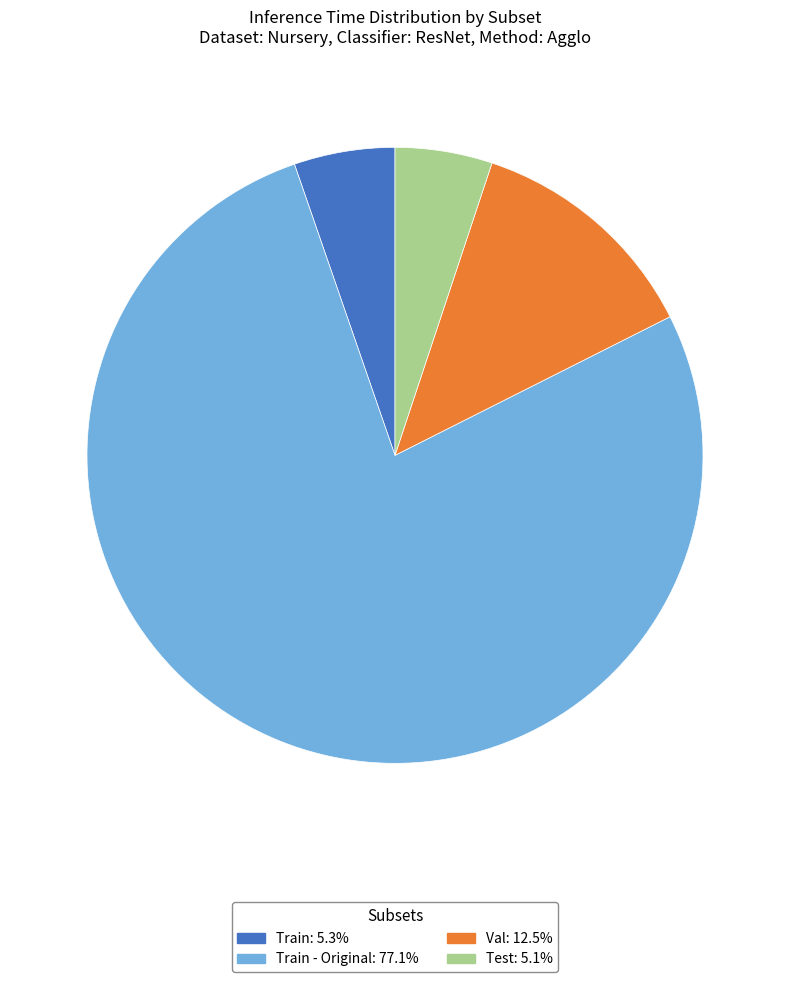

Is there a majority slice in this chart?

Yes